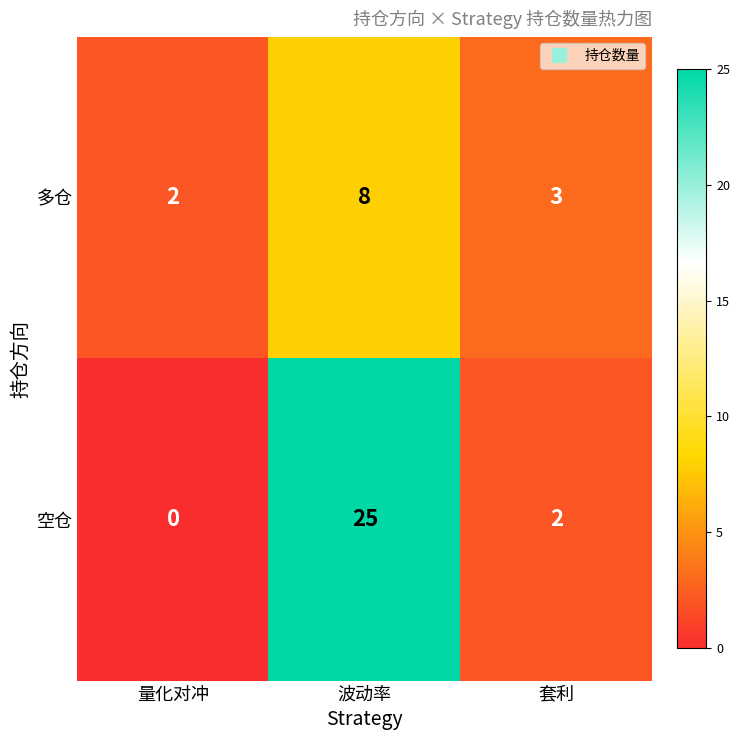

Is it true that 多仓 equals 8 at 波动率?

True